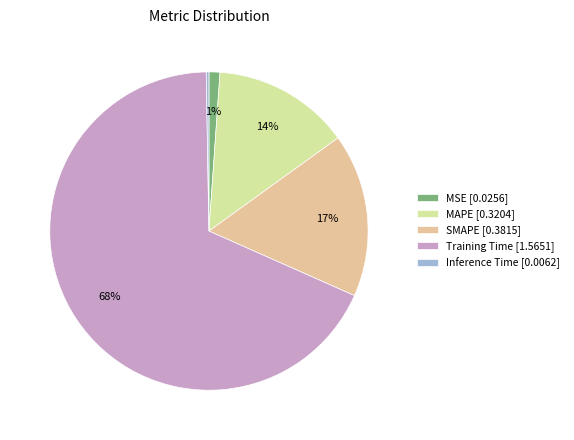

Combined, do SMAPE [0.3815] and MSE [0.0256] account for over 50%?

No